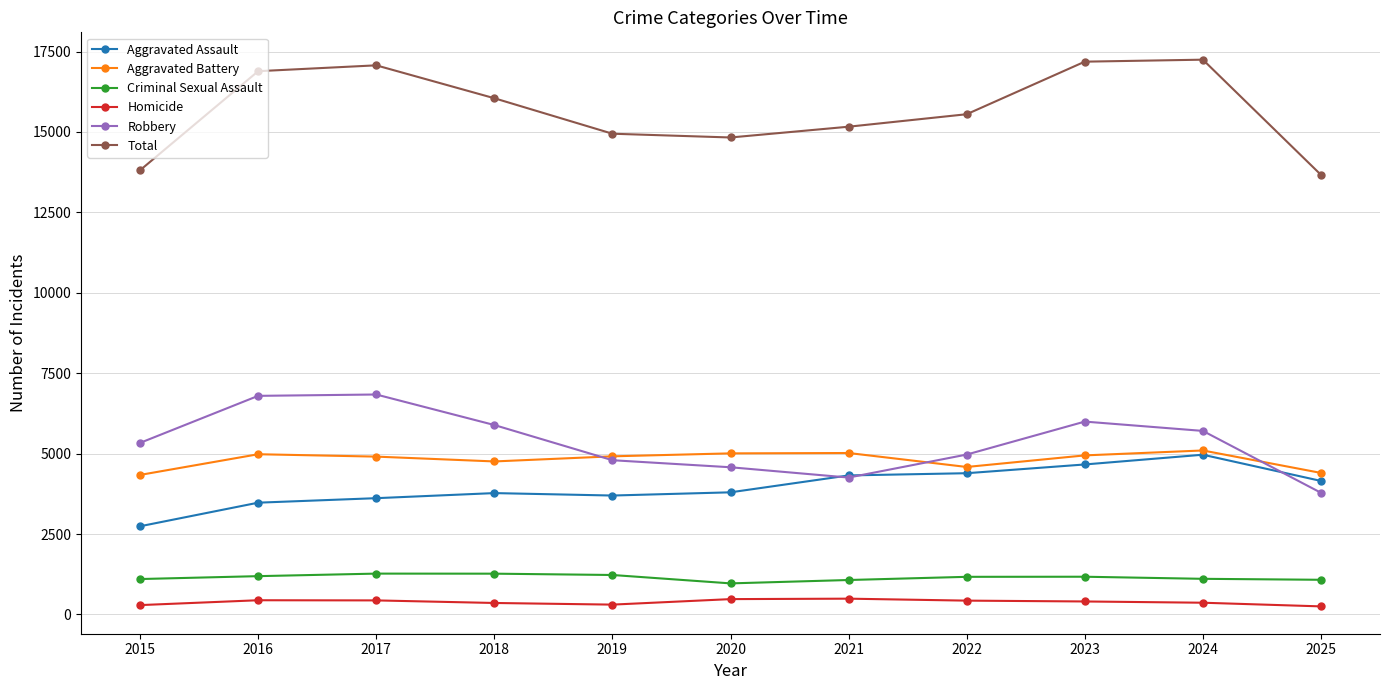

What is the greatest value displayed?

17248